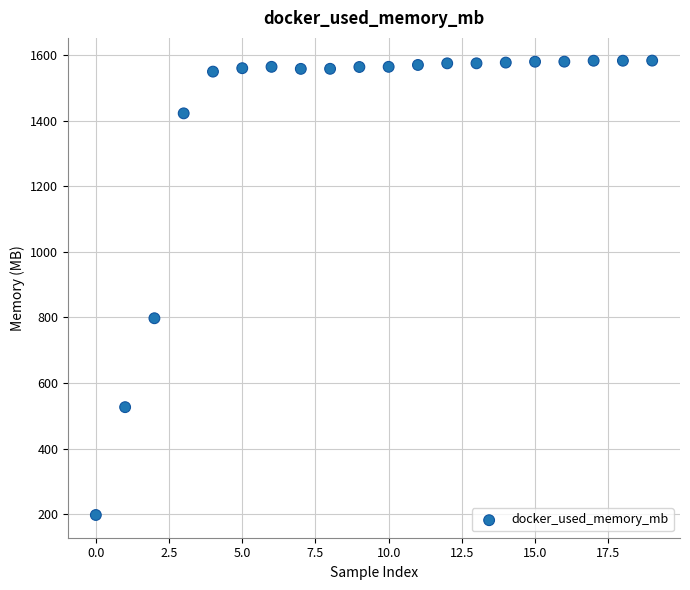

What is the range of Y values (max minus min)?

1386.0